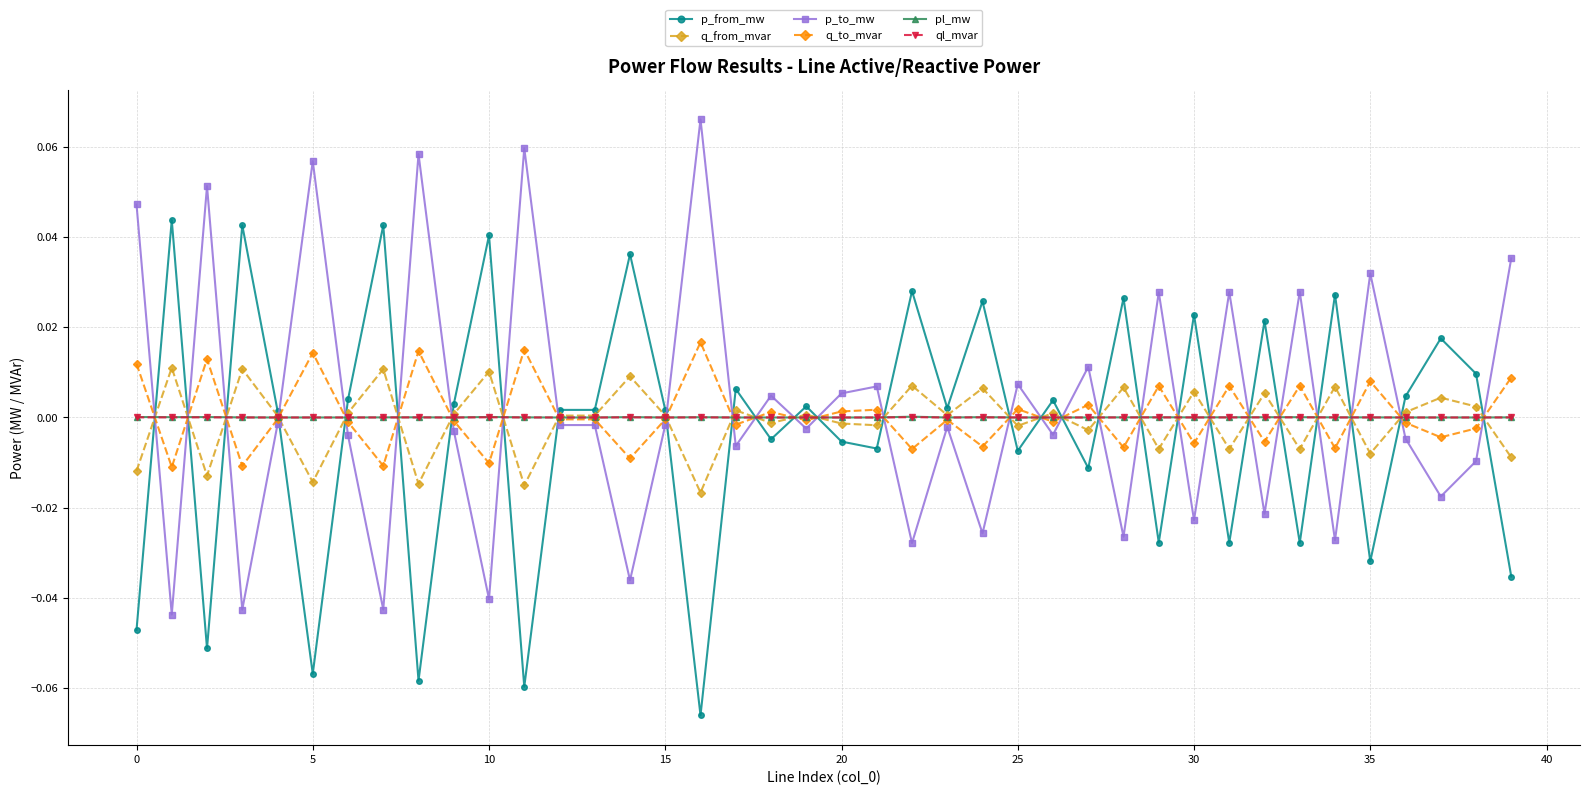

True or false: pl_mw has more than 2 interior local peaks.

True